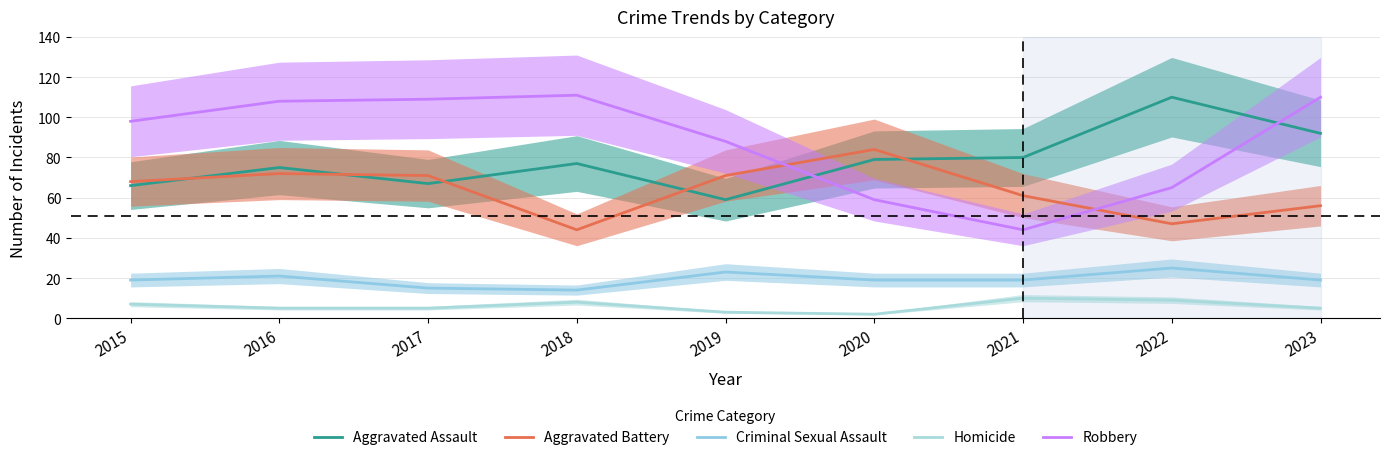

True or false: Homicide and Robbery intersect in this chart.

False